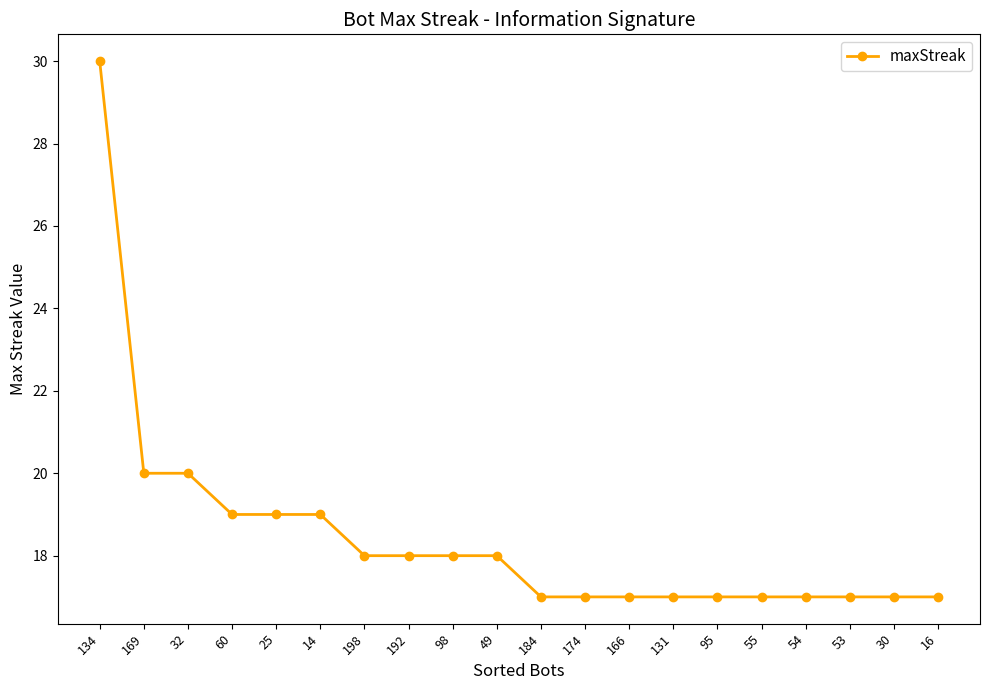

Does the chart have visible grid lines?

No